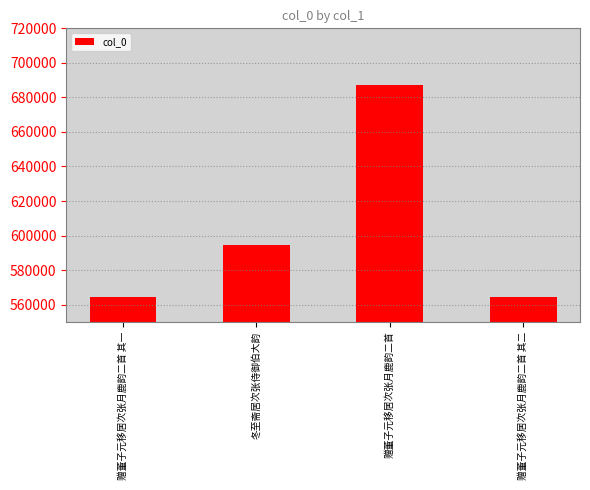

At which category does the chart reach its peak across all series?

赠董子元移居次张月鹿韵二首